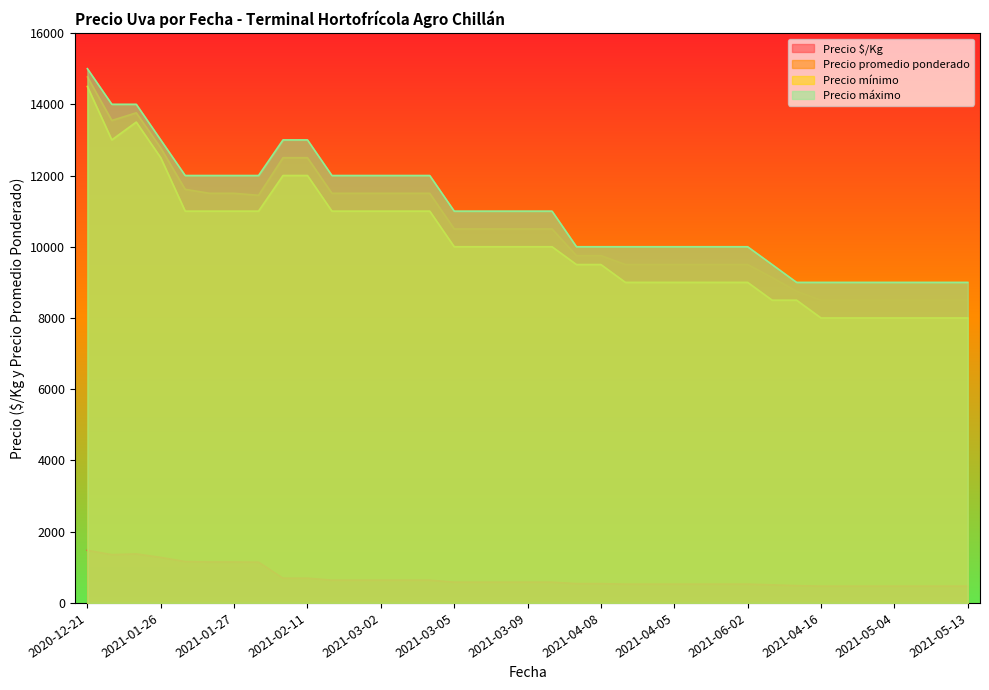

Does the chart have visible grid lines?

No